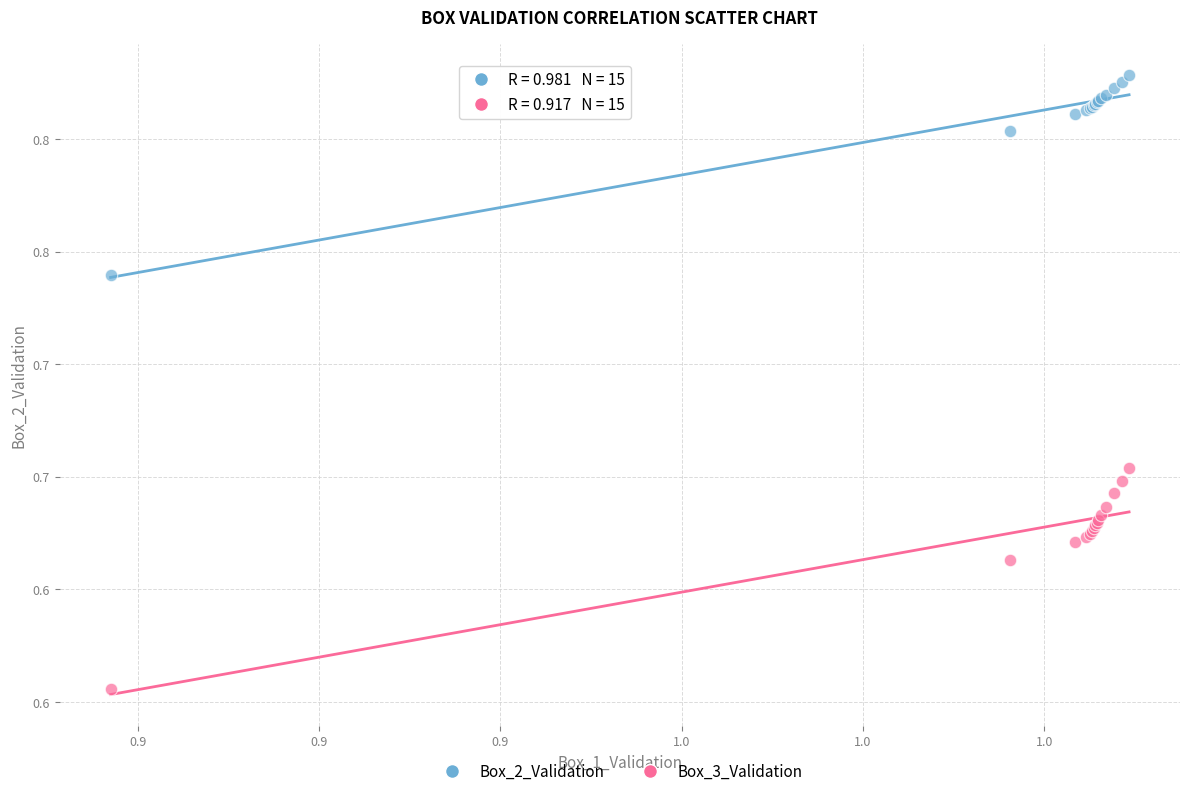

Which series reaches the minimum Y coordinate?

Box_3_Validation